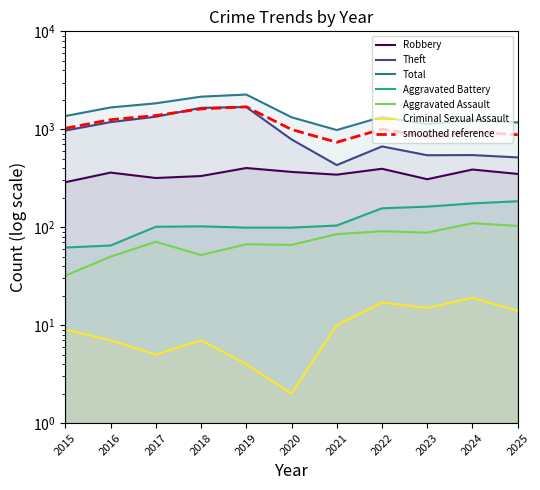

True or false: Total and Theft cross at least once.

False